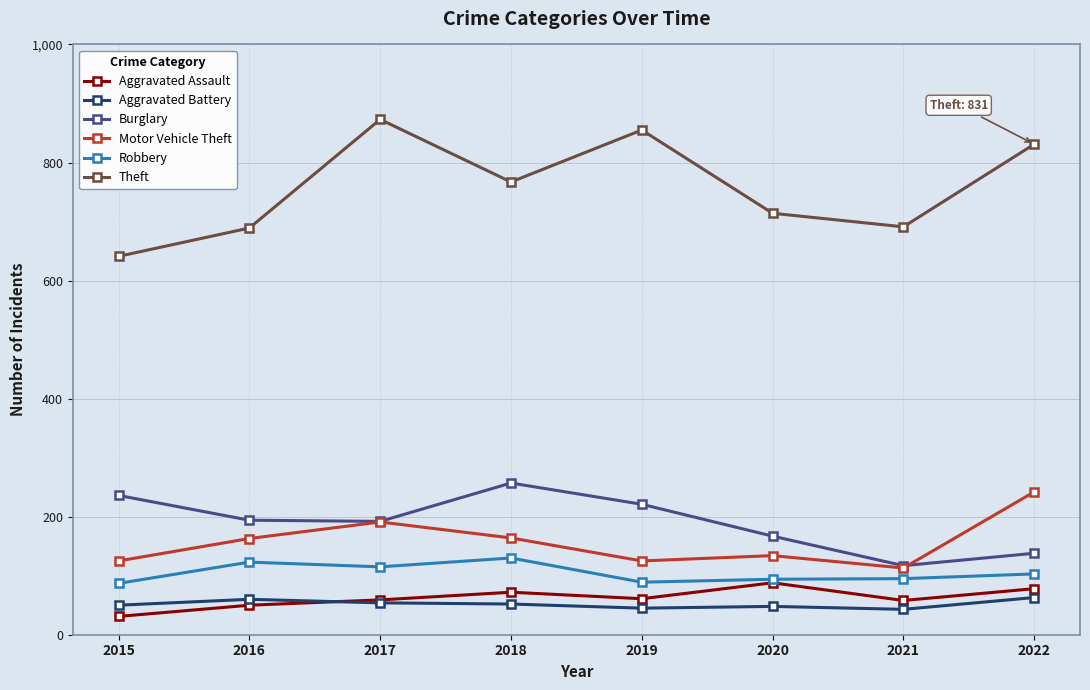

What is the difference between the highest and lowest values at 2022?

768